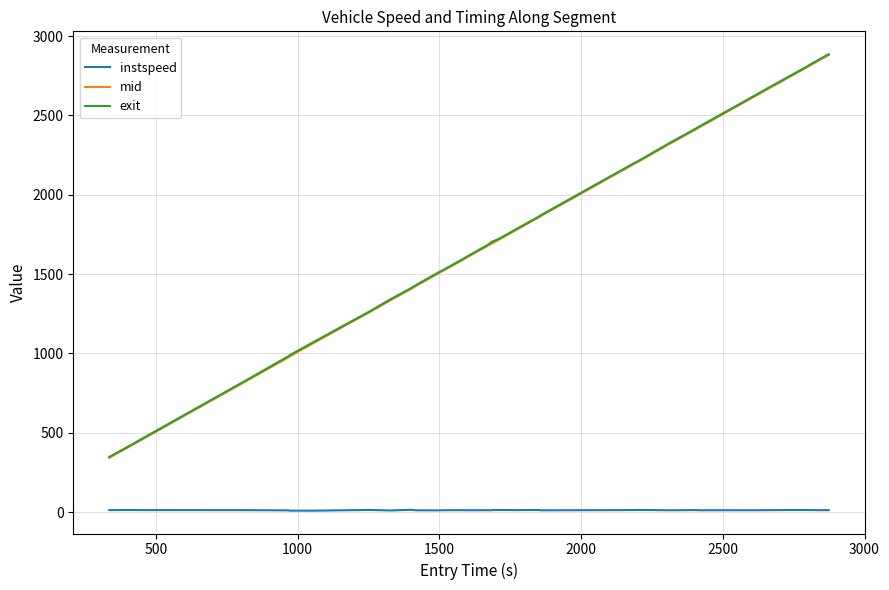

What is the maximum value for instspeed?

14.5